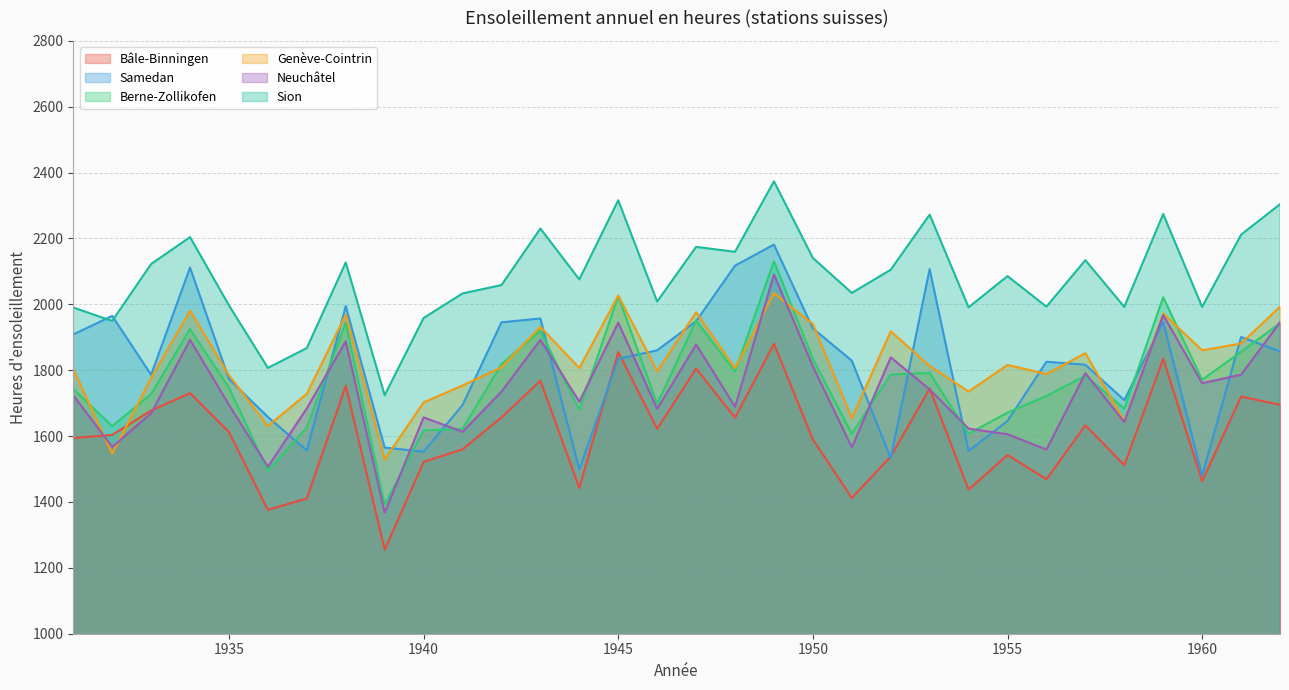

The Sion series shows 2304.1 at 1962. True or false?

True